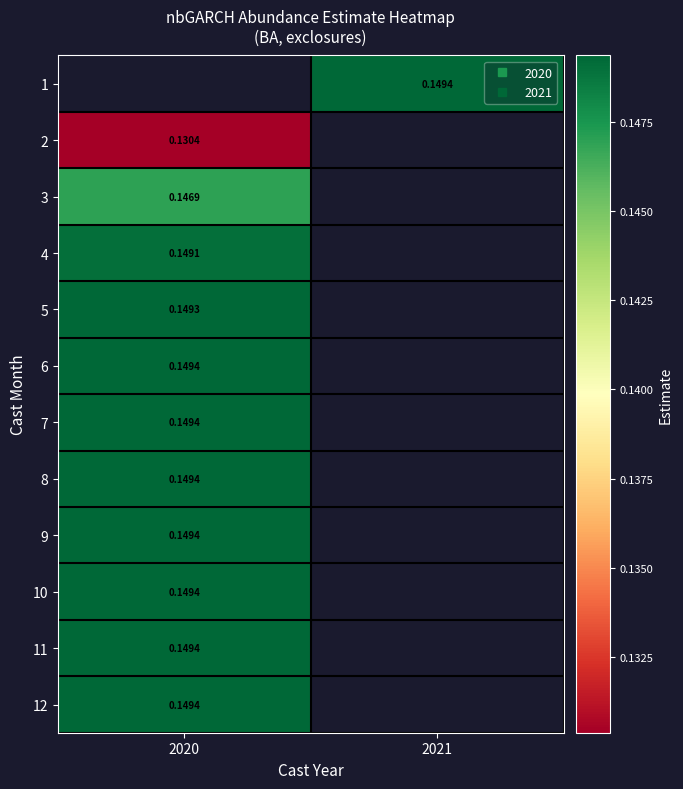

At which label is 3 closest to 0?

2020